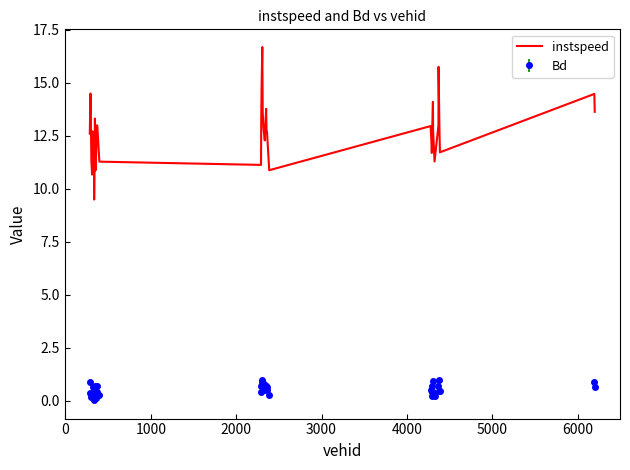

Which series has the largest total across all categories?

instspeed